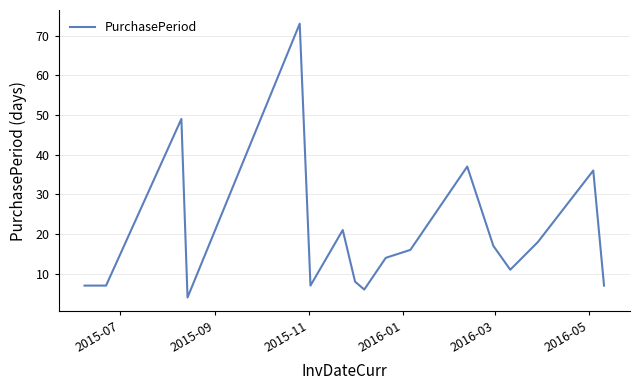

What is the smallest value displayed?

4